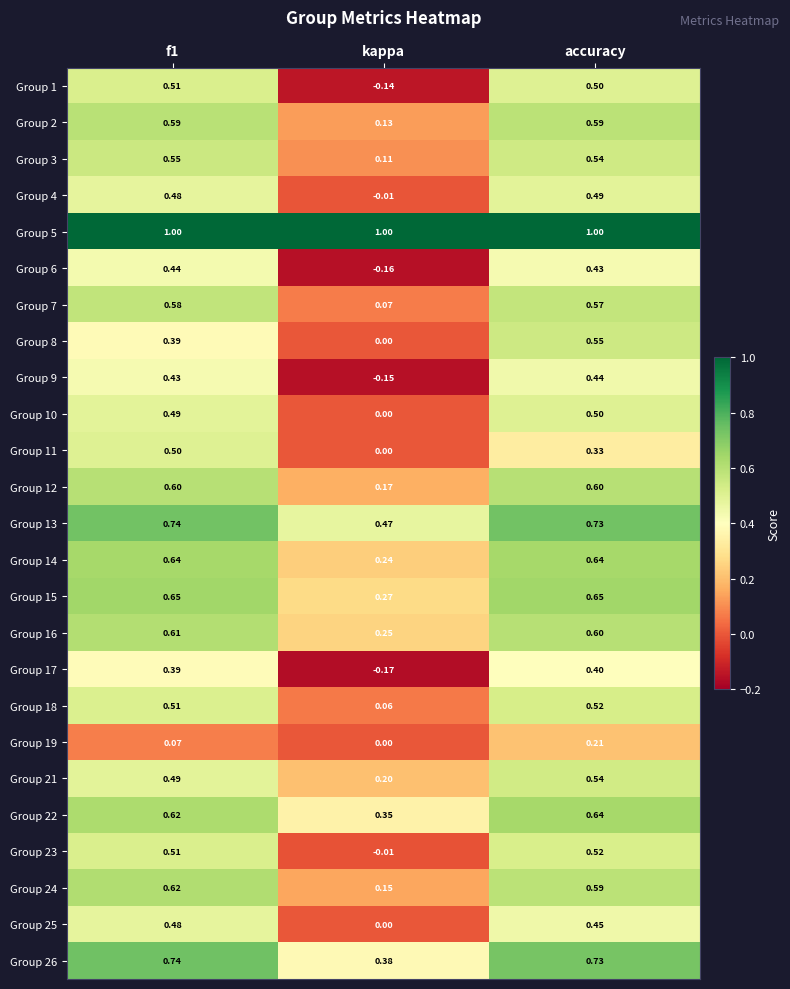

At which category is the sum across all series the highest?

accuracy